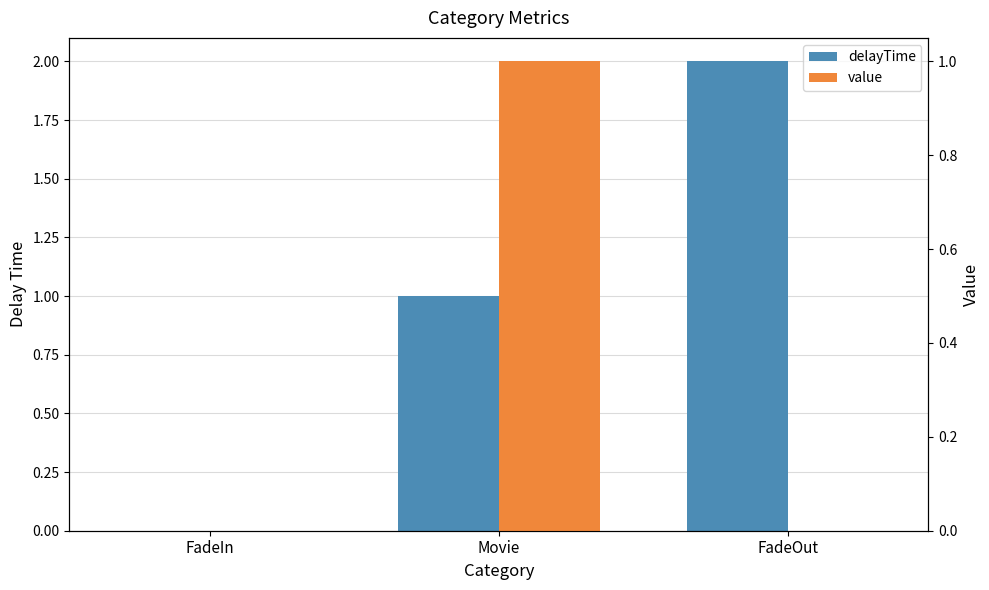

What position from the right is FadeIn?

3